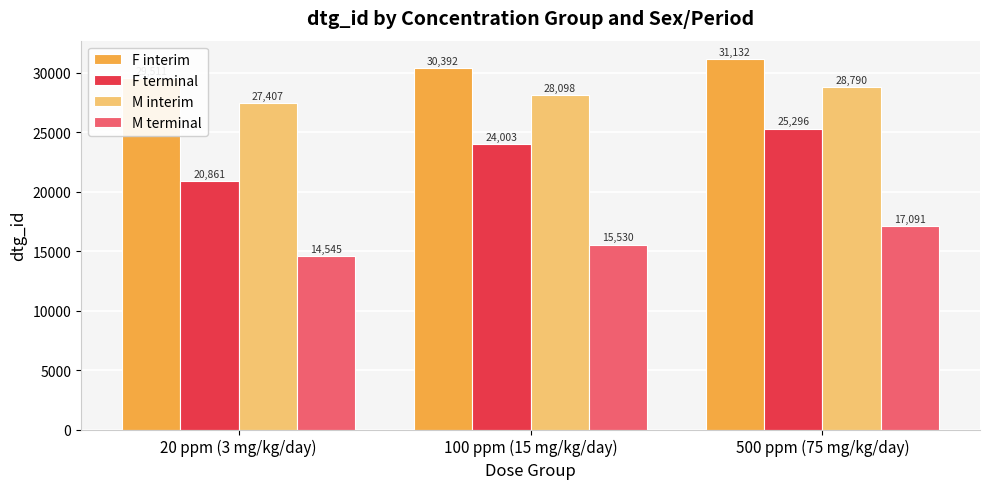

How many bars are there in each group?

4